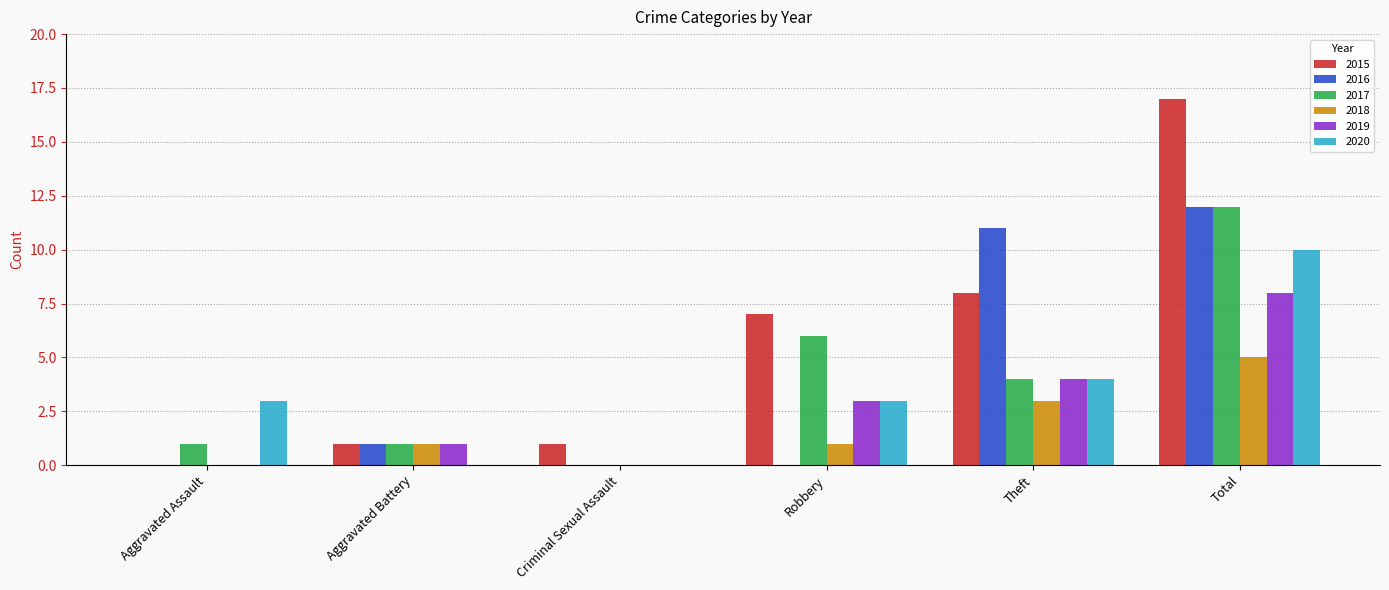

Is it true that 2016 equals 0 at Criminal Sexual Assault?

True